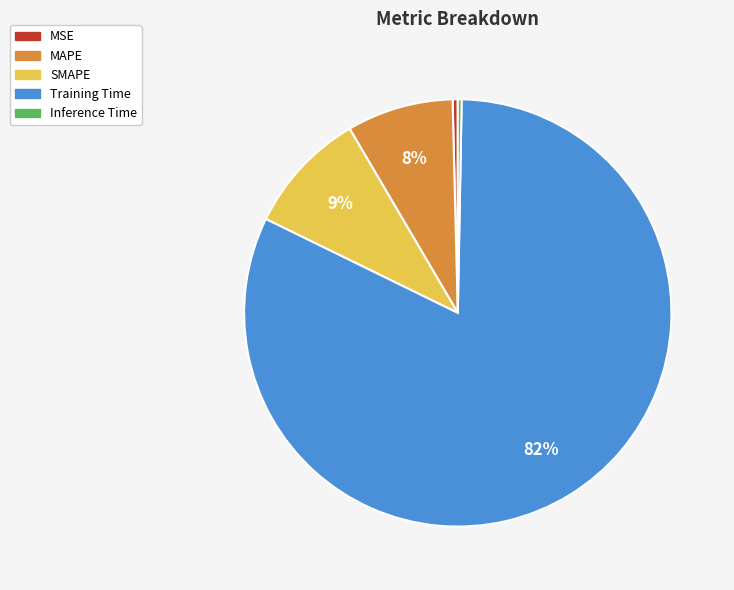

Does Training Time account for over 50% of the chart?

Yes